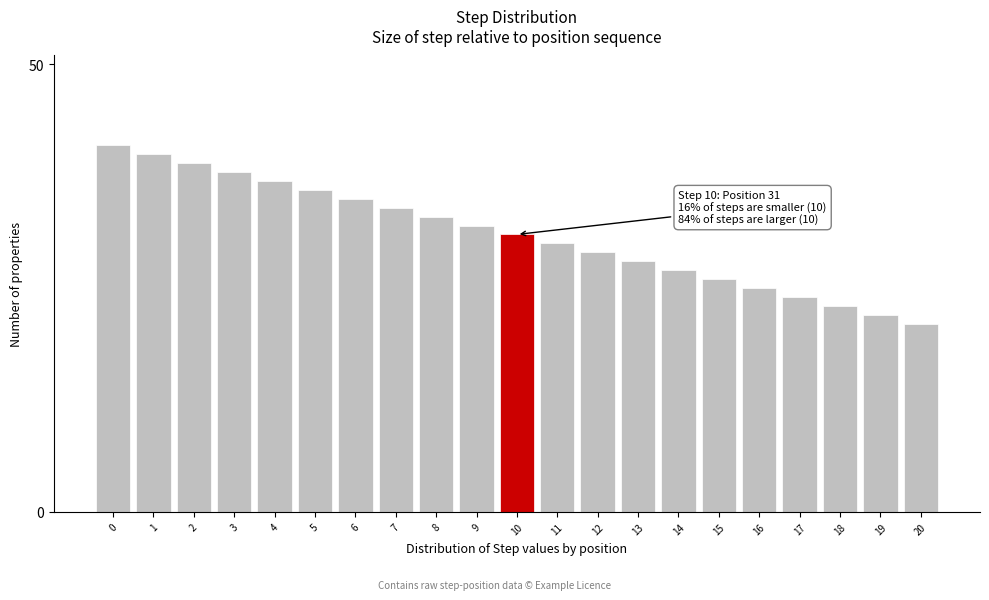

Reading left to right, extract all data points from this chart.

41	40	39	38	37	36	35	34	33	32	31	30	29	28	27	26	25	24	23	22	21